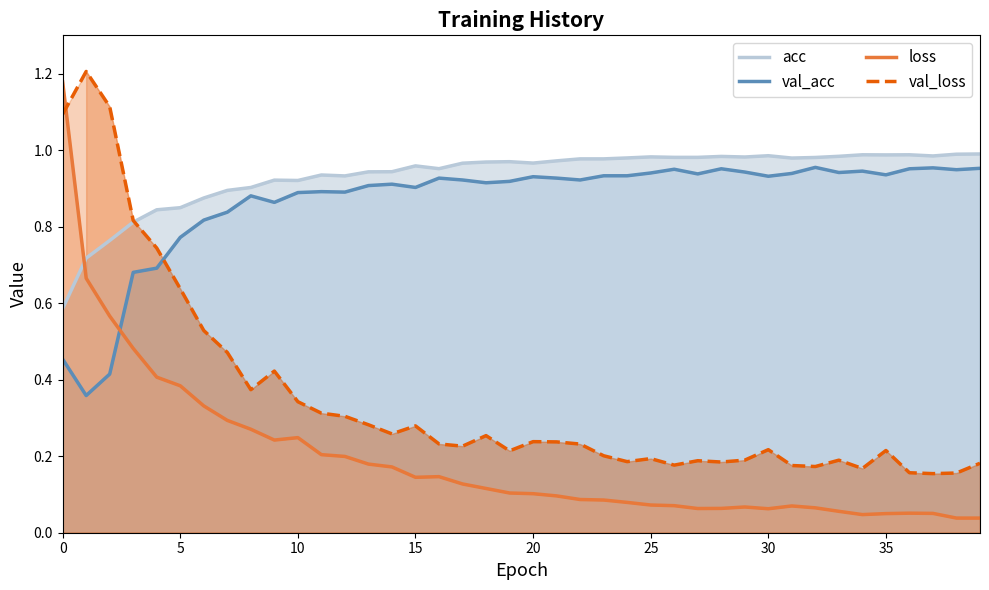

How many series are shown in this chart?

4